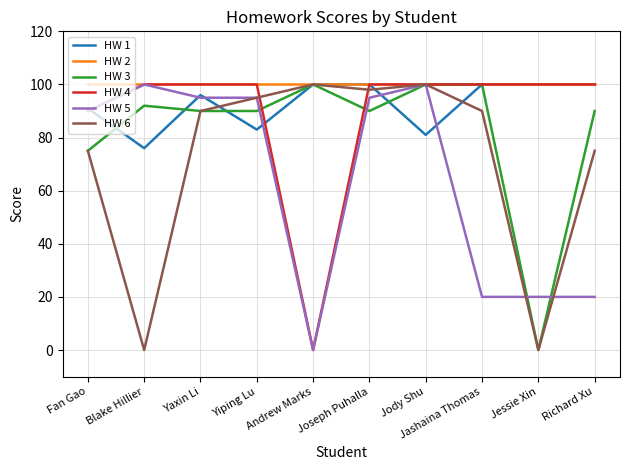

True or false: HW 6 and HW 1 intersect in this chart.

True